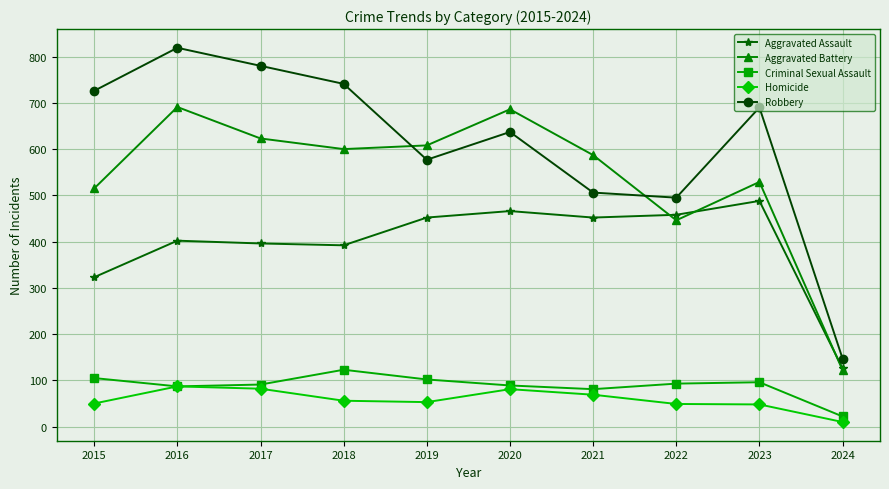

True or false: Aggravated Assault has more than 0 interior local peaks.

True